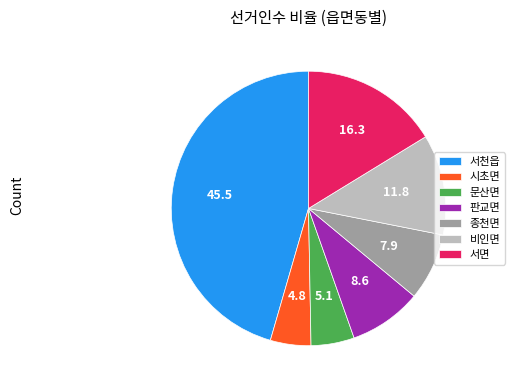

Does any single category account for the majority?

No